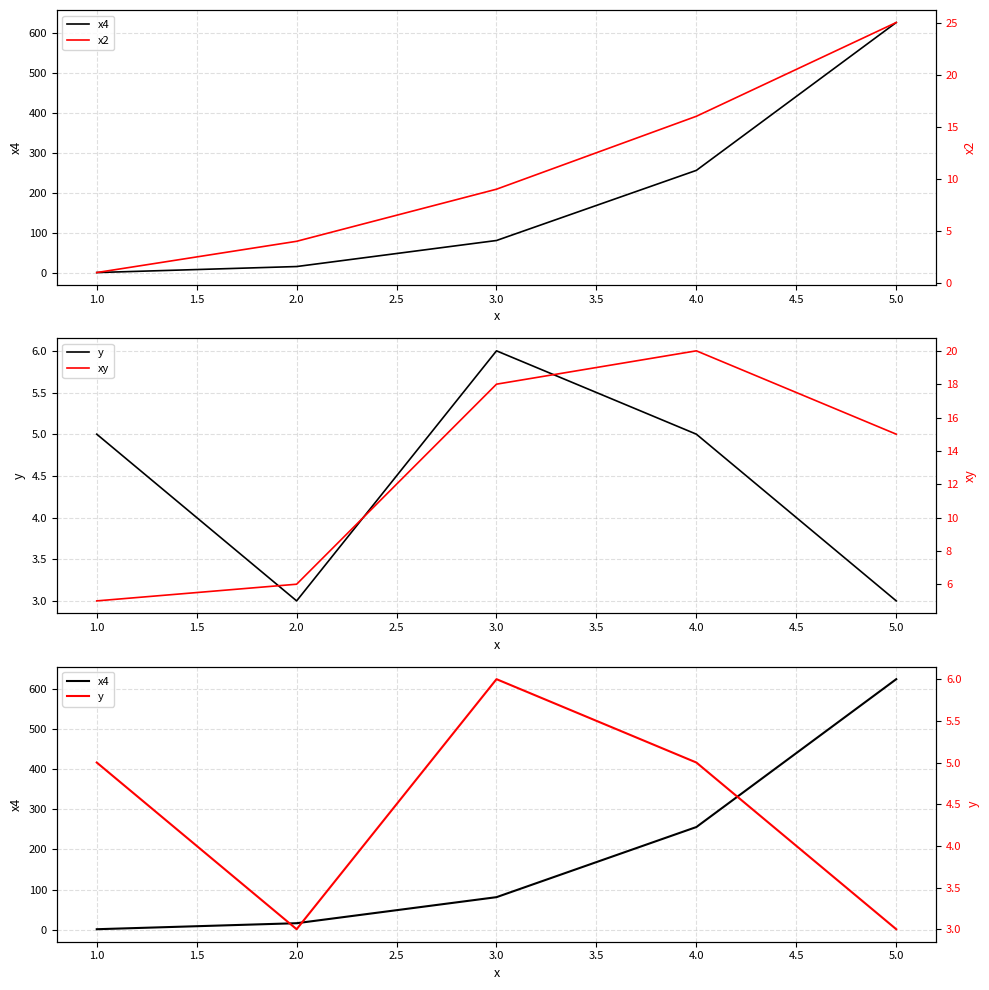

List the series in order of their peak value, highest first.

x4, x2, xy, y